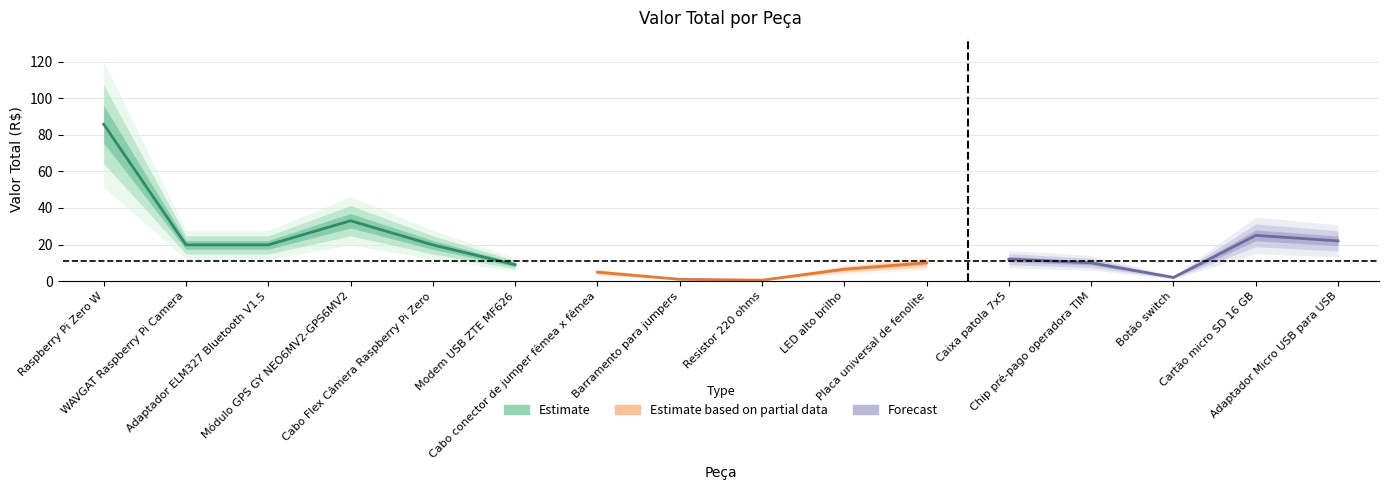

At which label is the value closest to 43?

Módulo GPS GY NEO6MV2-GPS6MV2